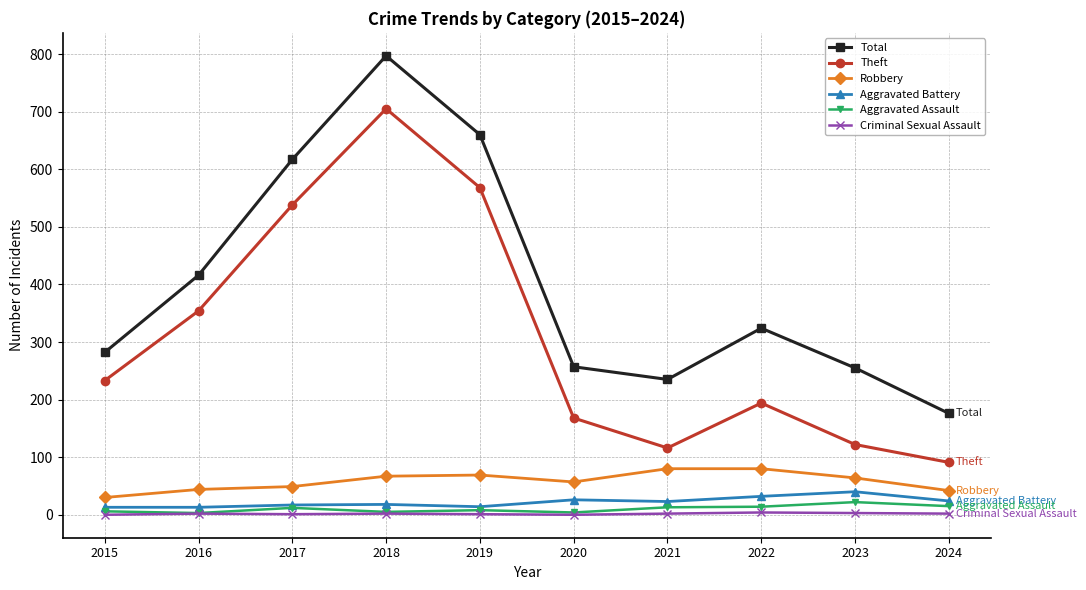

List the series in order of their peak value, lowest first.

Criminal Sexual Assault, Aggravated Assault, Aggravated Battery, Robbery, Theft, Total